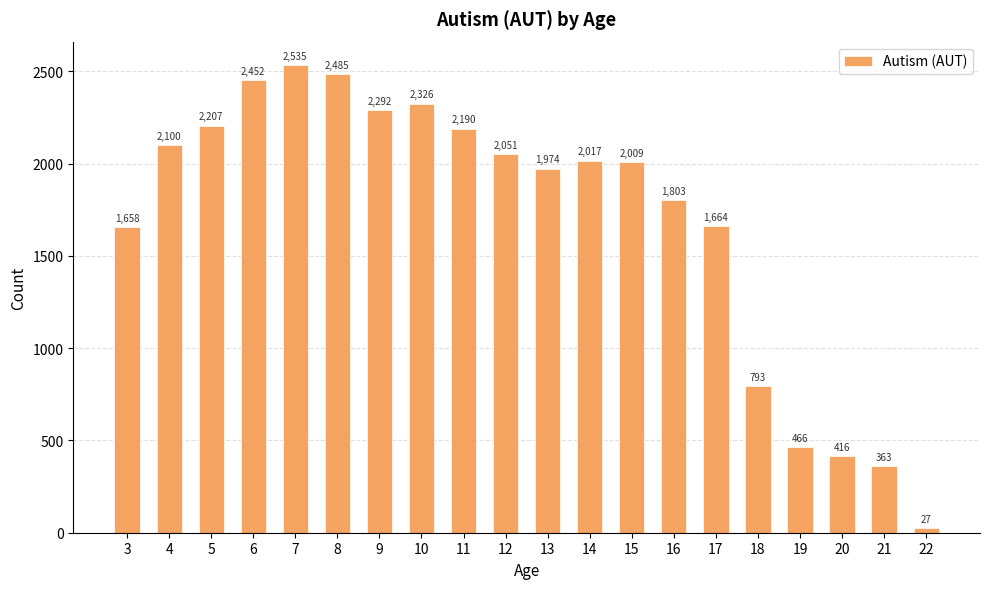

What is the change in value from 12 to 20?

-1635